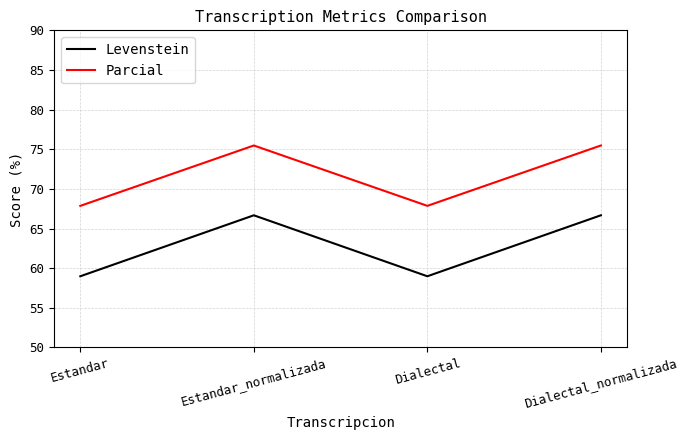

How many categories are shown in the chart?

4